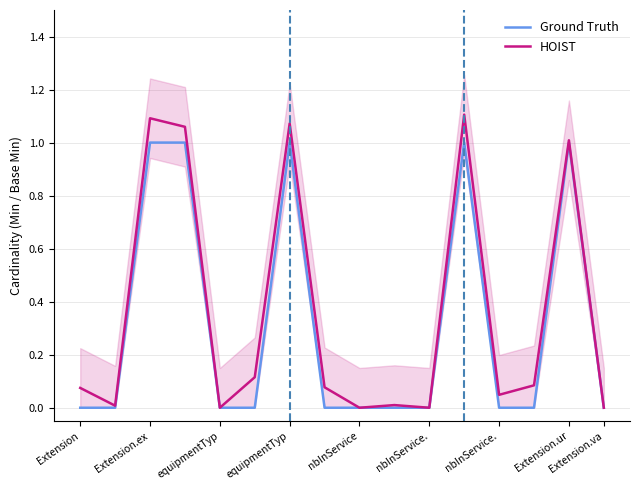

The HOIST series shows 0.0 at 9. True or false?

False